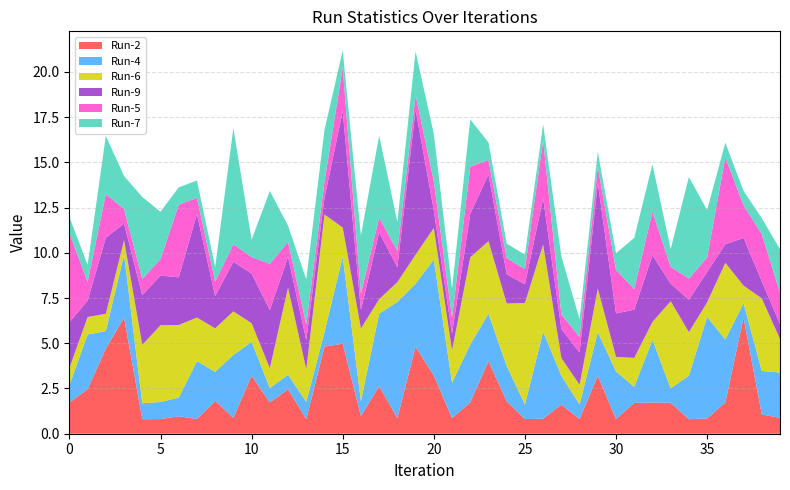

Reading left to right, what are all the values shown in this chart?

Run-2: 1.7	2.5	4.7	6.4	0.8	0.8	1.0	0.8	1.8	0.9	3.2	1.7	2.5	0.8	4.8	5.0	1.0	2.6	0.9	4.8	3.2	0.9	1.7	4.0	1.8	0.8	0.8	1.6	0.8	3.2	0.8	1.7	1.7	1.7	0.8	0.8	1.7	6.4	1.1	0.9
Run-4: 1.0	3.0	1.0	3.5	0.9	0.9	1.0	3.2	1.6	3.5	1.9	0.8	0.8	1.0	0.8	4.8	0.8	4.0	6.4	3.5	6.4	1.9	3.2	2.6	2.0	0.8	4.8	1.6	0.8	2.4	2.6	0.9	3.5	0.8	2.4	5.6	3.5	0.8	2.4	2.5
Run-6: 0.9	1.0	1.0	0.8	3.2	4.2	4.0	2.4	2.4	2.4	1.0	1.1	4.8	1.8	6.5	1.6	4.0	0.8	1.1	1.6	1.7	1.8	4.8	4.0	3.5	5.6	4.8	1.0	1.1	2.4	0.8	1.6	1.0	4.8	2.4	0.8	4.2	1.0	4.0	1.9
Run-9: 2.5	0.9	4.2	0.9	2.7	2.7	2.6	5.7	1.8	2.7	2.7	3.2	1.7	1.6	0.9	6.4	1.0	3.7	0.8	8.0	1.0	0.9	2.4	3.7	1.6	1.0	2.6	1.6	1.8	5.8	2.4	2.7	3.7	1.0	1.8	1.7	1.0	2.6	0.9	0.8
Run-5: 4.9	1.0	2.4	0.8	0.9	0.9	4.0	0.9	0.8	1.0	0.9	2.6	0.8	0.9	0.9	2.4	0.9	0.8	0.9	0.8	1.6	0.9	2.6	0.8	0.9	0.8	3.2	0.8	0.9	0.9	2.4	1.1	2.4	0.9	1.2	0.8	4.8	1.8	2.6	1.7
Run-7: 0.9	0.9	3.2	1.8	4.5	2.6	1.0	1.0	0.8	6.4	1.0	4.0	0.9	2.5	2.9	1.0	3.2	4.5	1.6	2.4	2.6	1.6	2.6	1.0	0.8	0.8	0.9	3.2	1.0	0.8	0.9	2.8	2.6	1.0	5.6	2.6	0.8	0.8	0.9	2.4